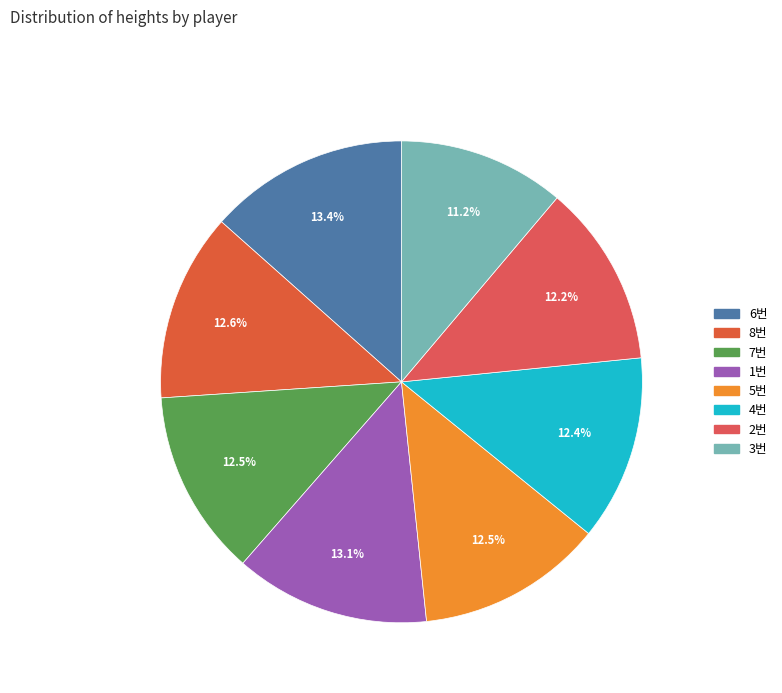

Approximately how many times larger is the value at 7번 compared to 2번?

1.0